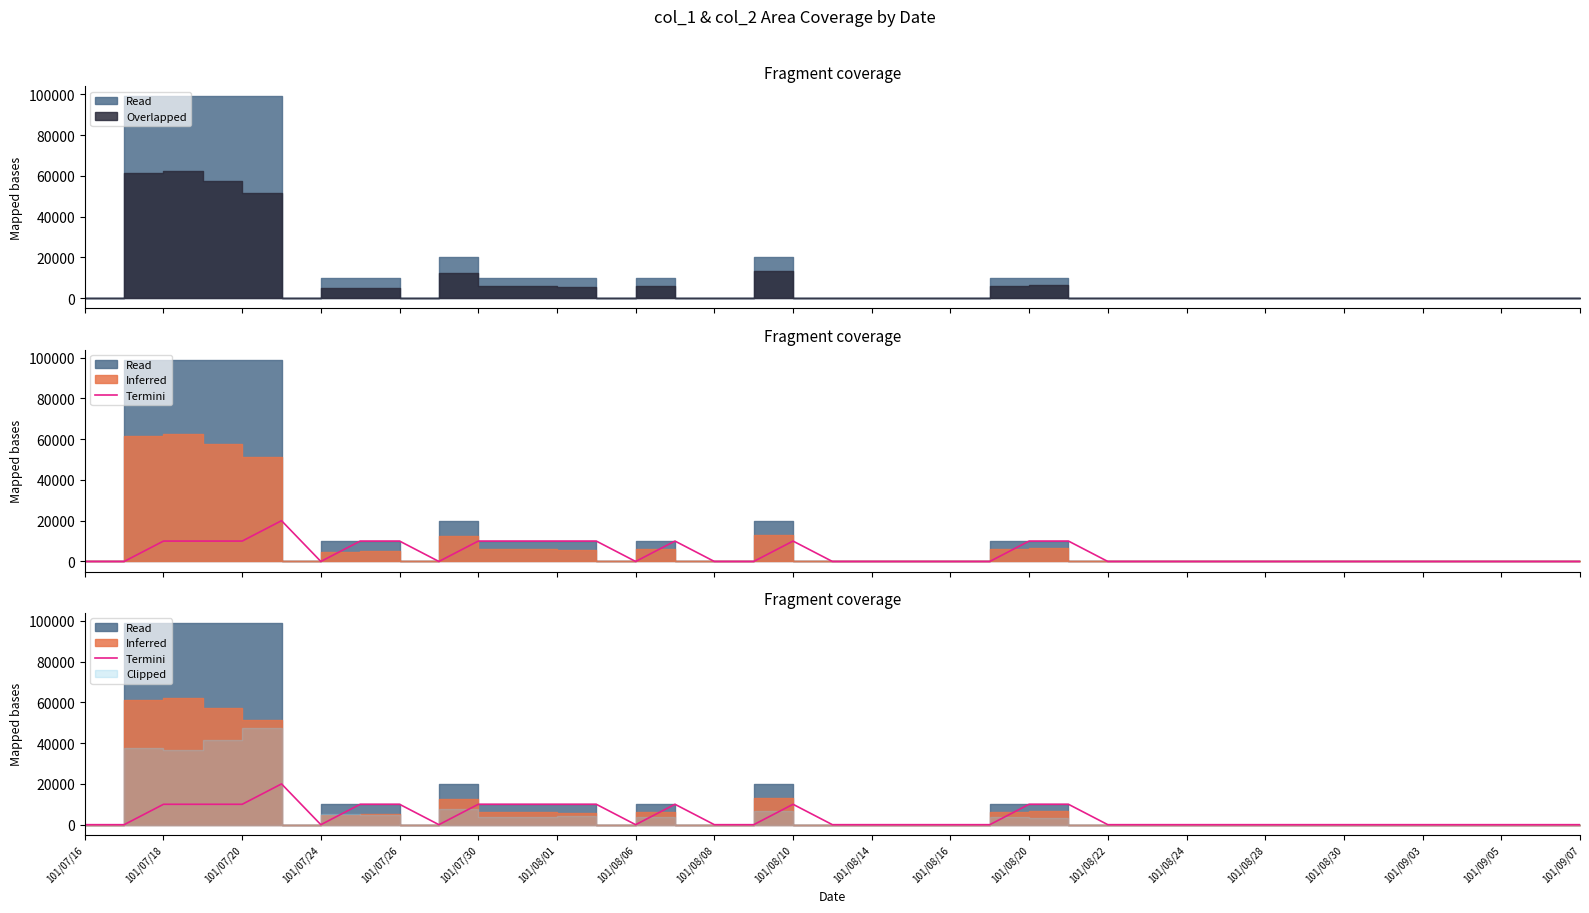

The chart shows a value of 0 at 37. True or false?

True